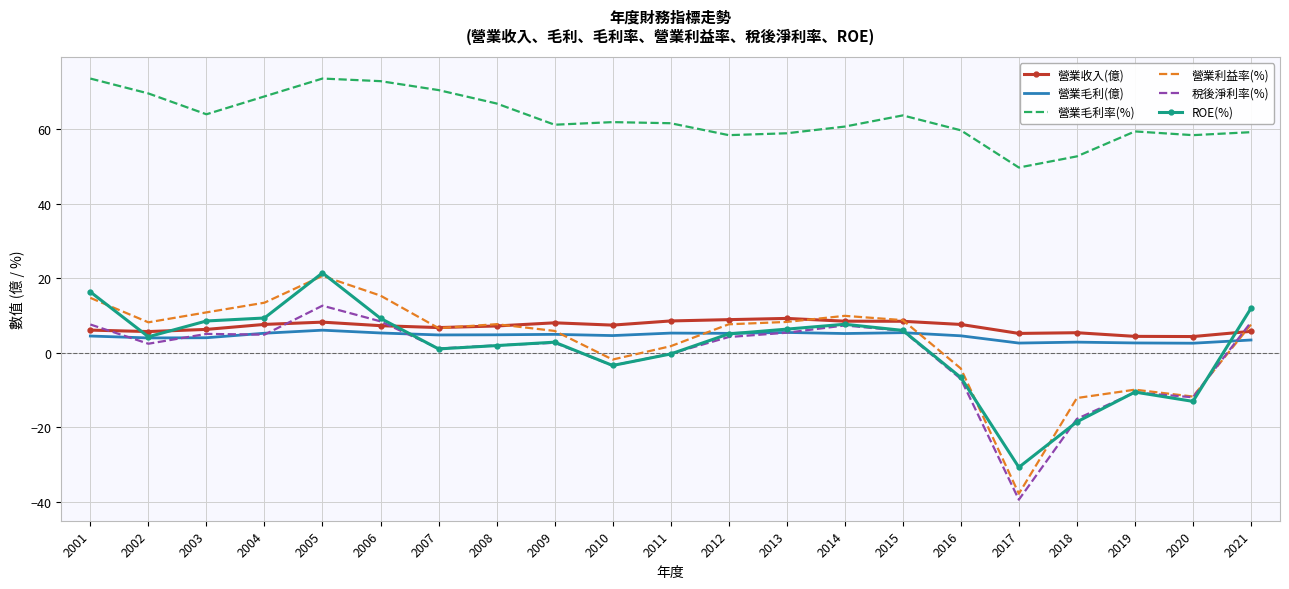

True or false: 營業毛利率(%) and 營業毛利(億) cross at least once.

False